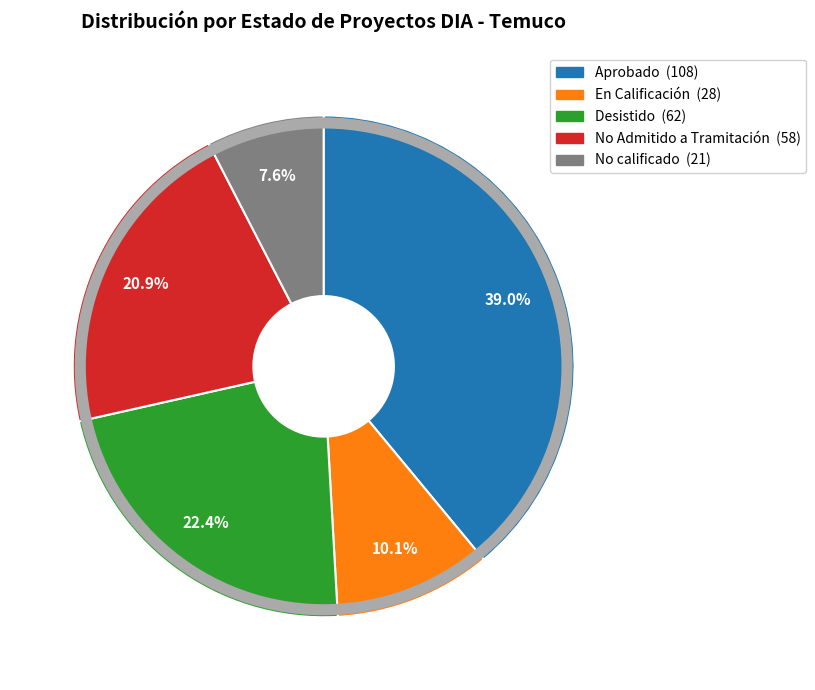

To the nearest percent, what portion does No Admitido a Tramitación represent?

21%